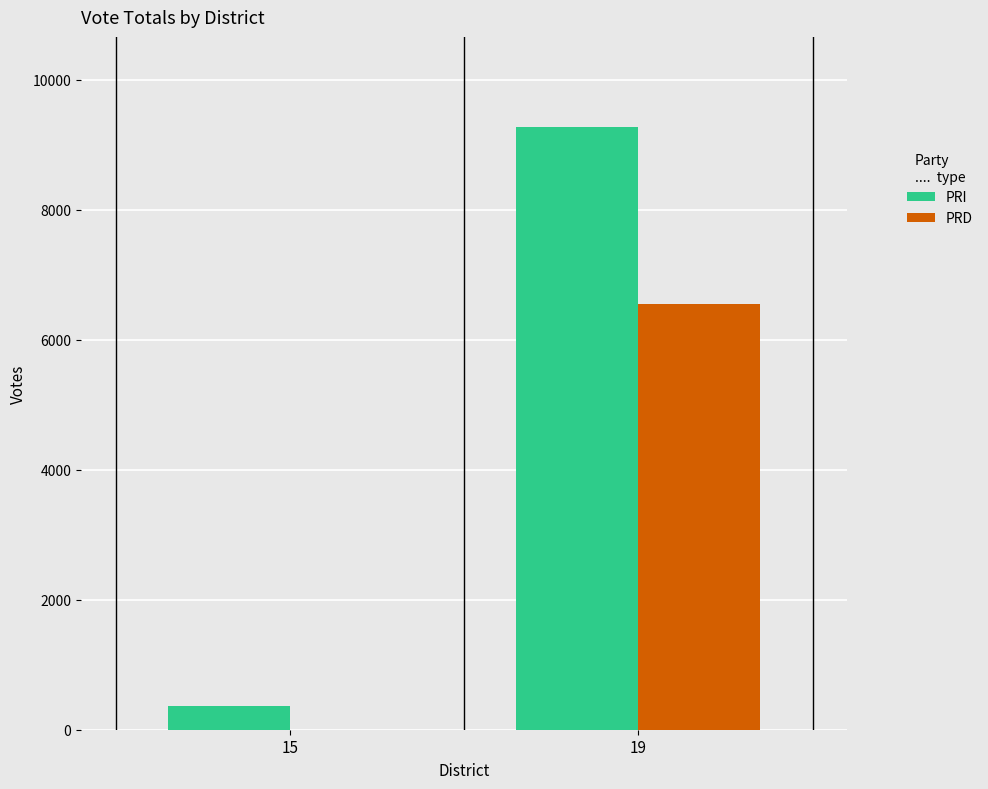

What is the sum of all PRD values?

6545